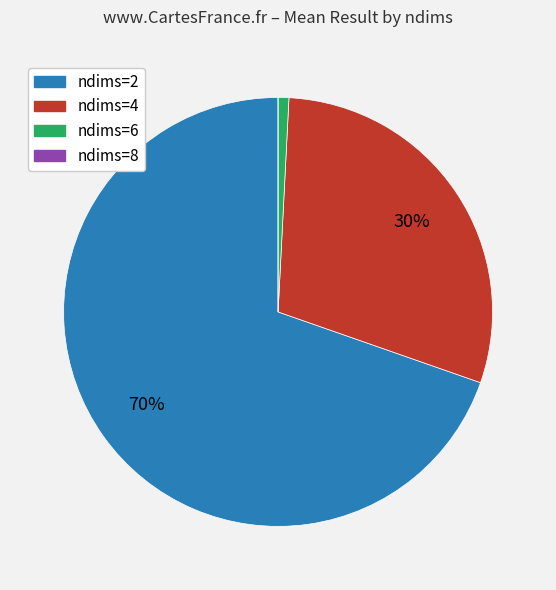

To the nearest percent, what is the average slice percentage?

25%